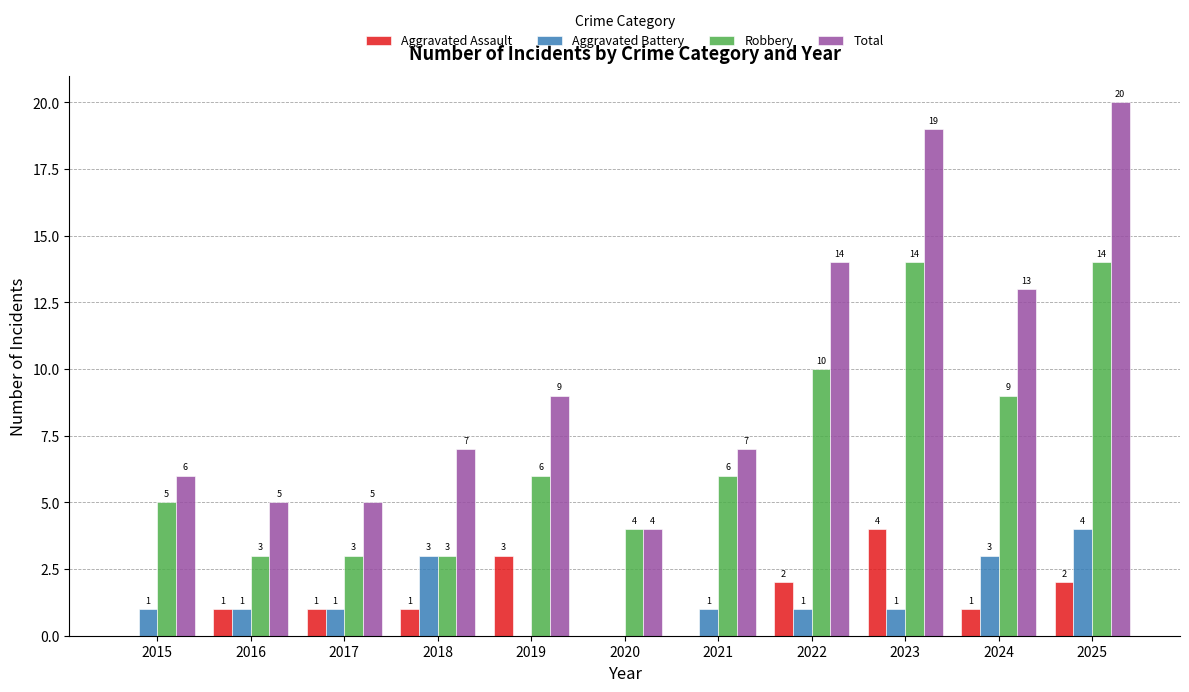

What is the sum of all Aggravated Battery values?

16